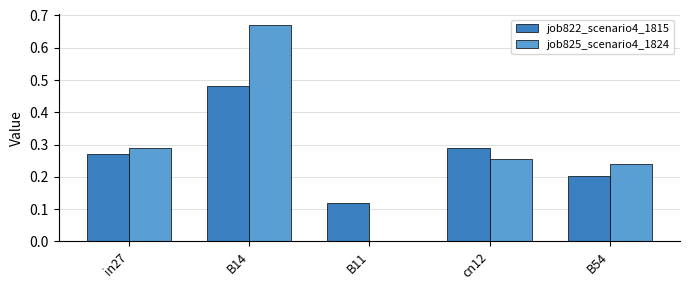

What is the sum of all job825_scenario4_1824 values?

1.5